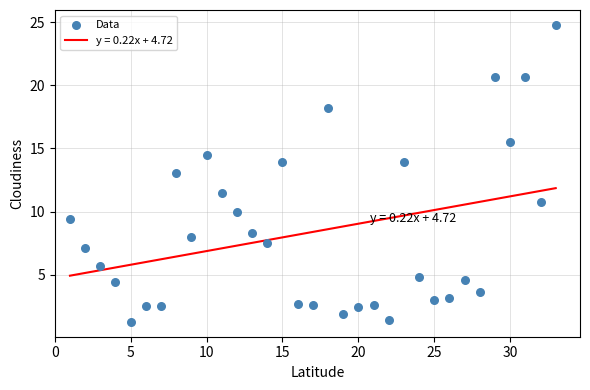

What is the range of Y values (max minus min)?

23.5